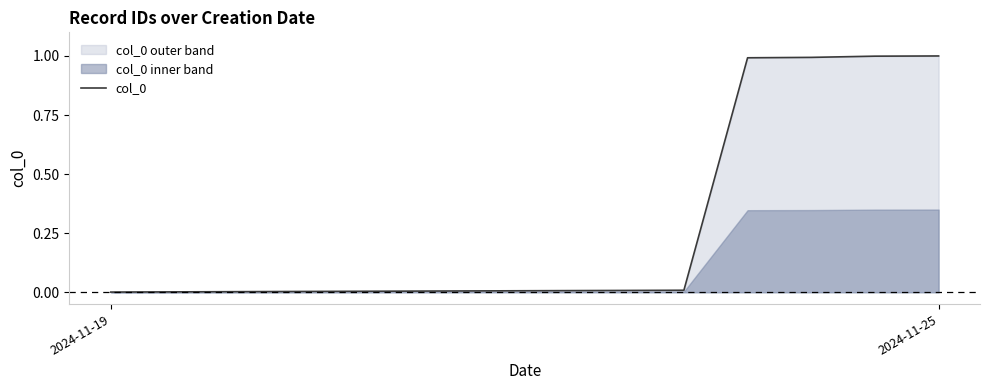

Reading left to right, what are all the values shown in this chart?

0.0	0.0	0.0	0.0	0.0	0.0	0.0	0.0	0.0	0.0	1.0	1.0	1.0	1.0